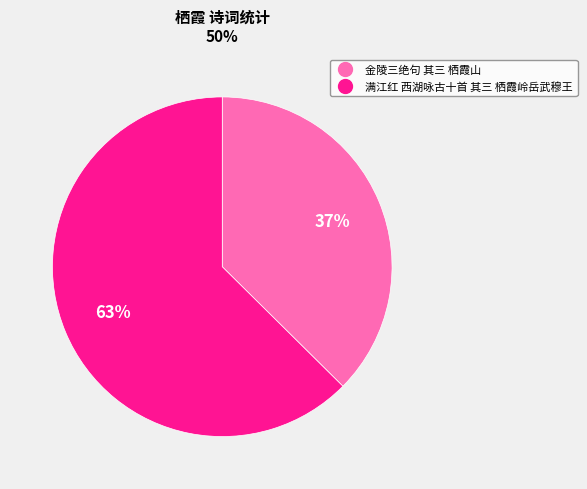

Does 金陵三绝句 其三 栖霞山 account for over 50% of the chart?

No